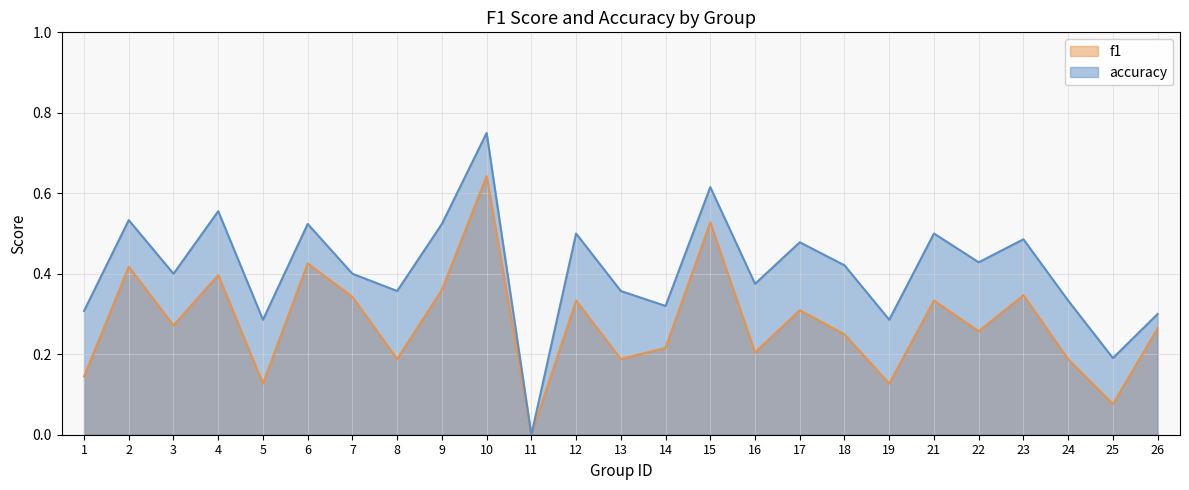

At how many categories does at least one series exceed 0?

24